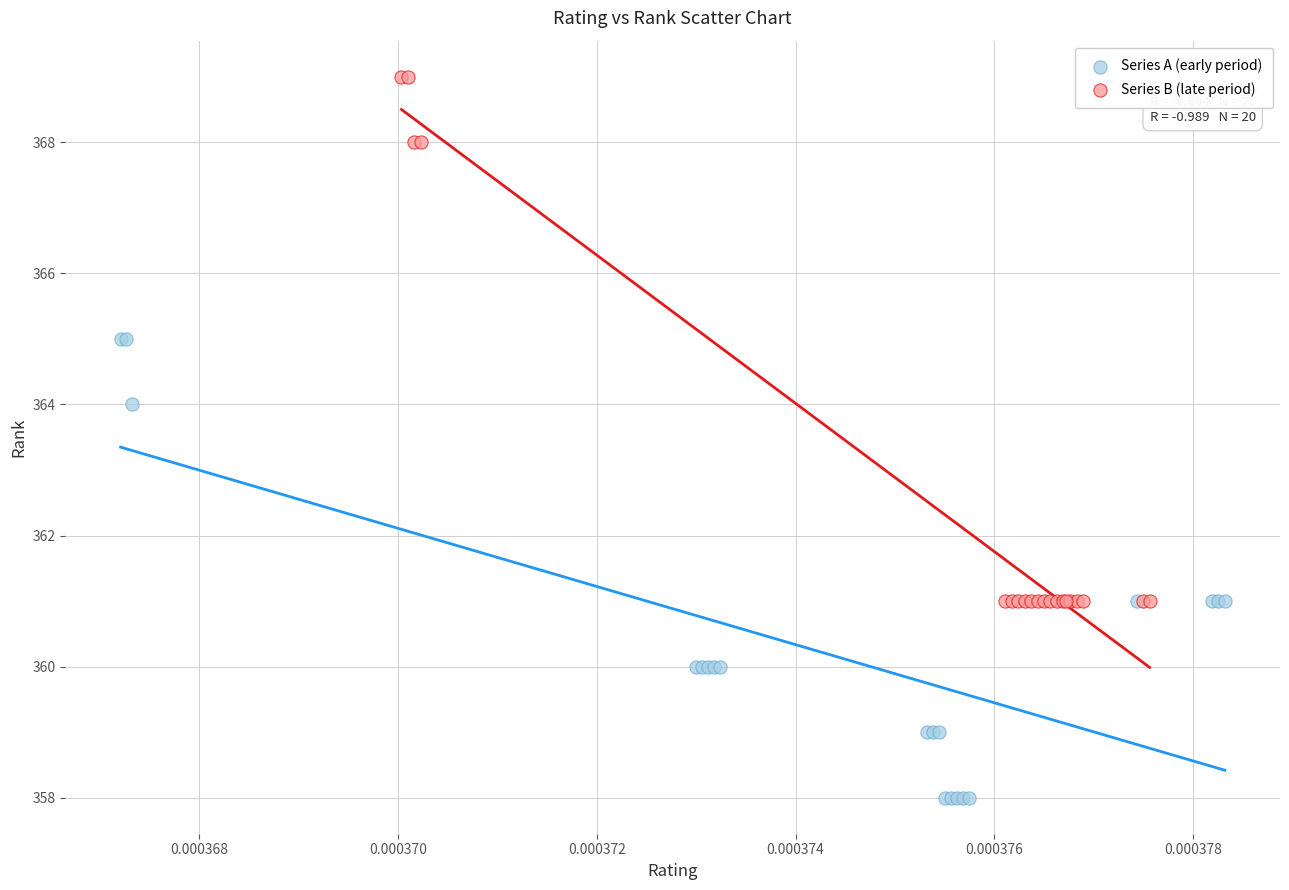

Which series reaches the minimum Y coordinate?

Series A (early period)